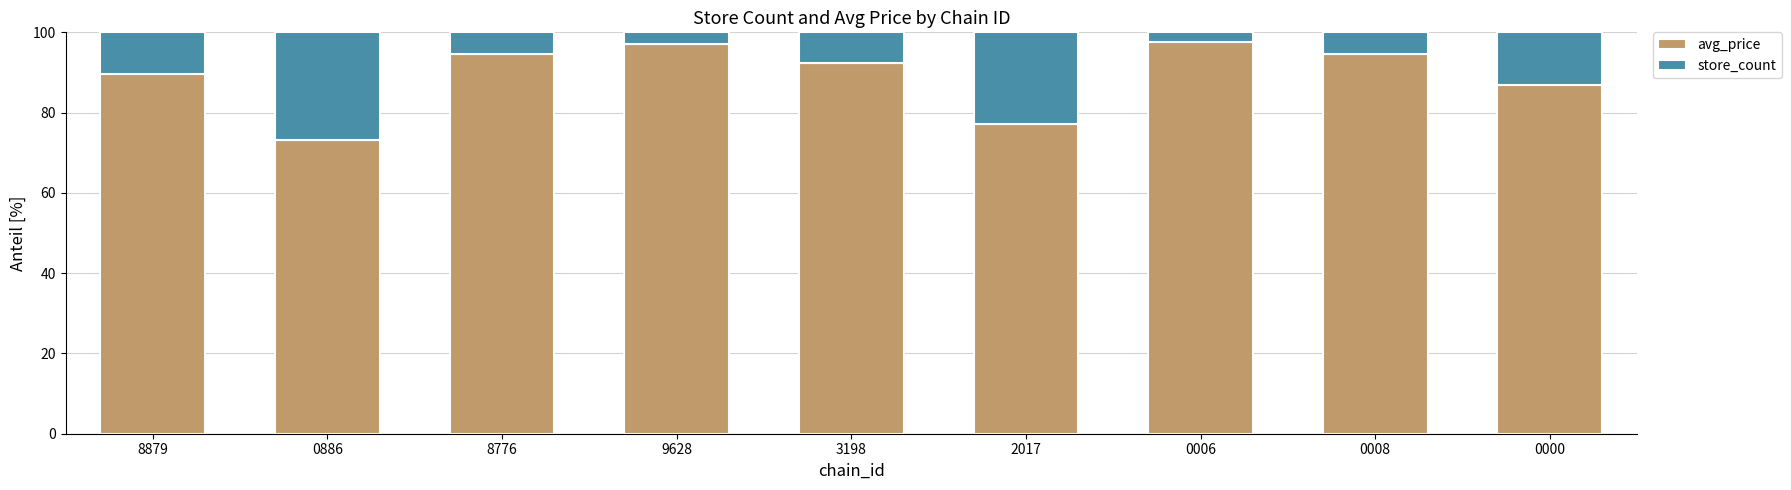

At which label is avg_price closest to 85?

0000